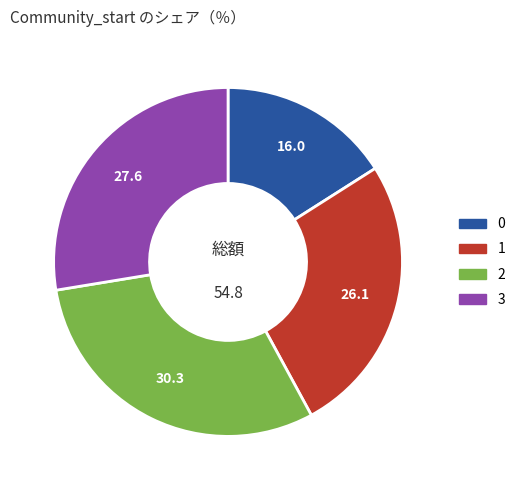

The 1 slice represents 26% of the pie. True or false?

True